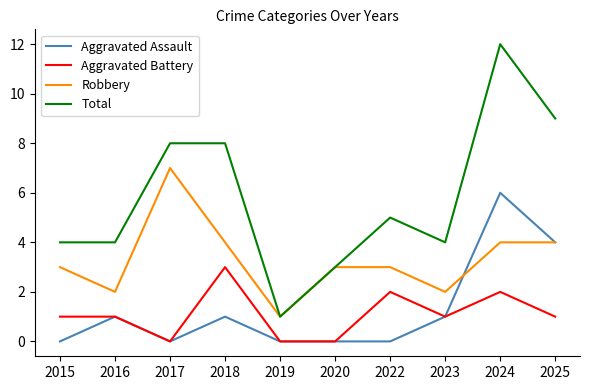

What is the maximum value shown in the chart?

12